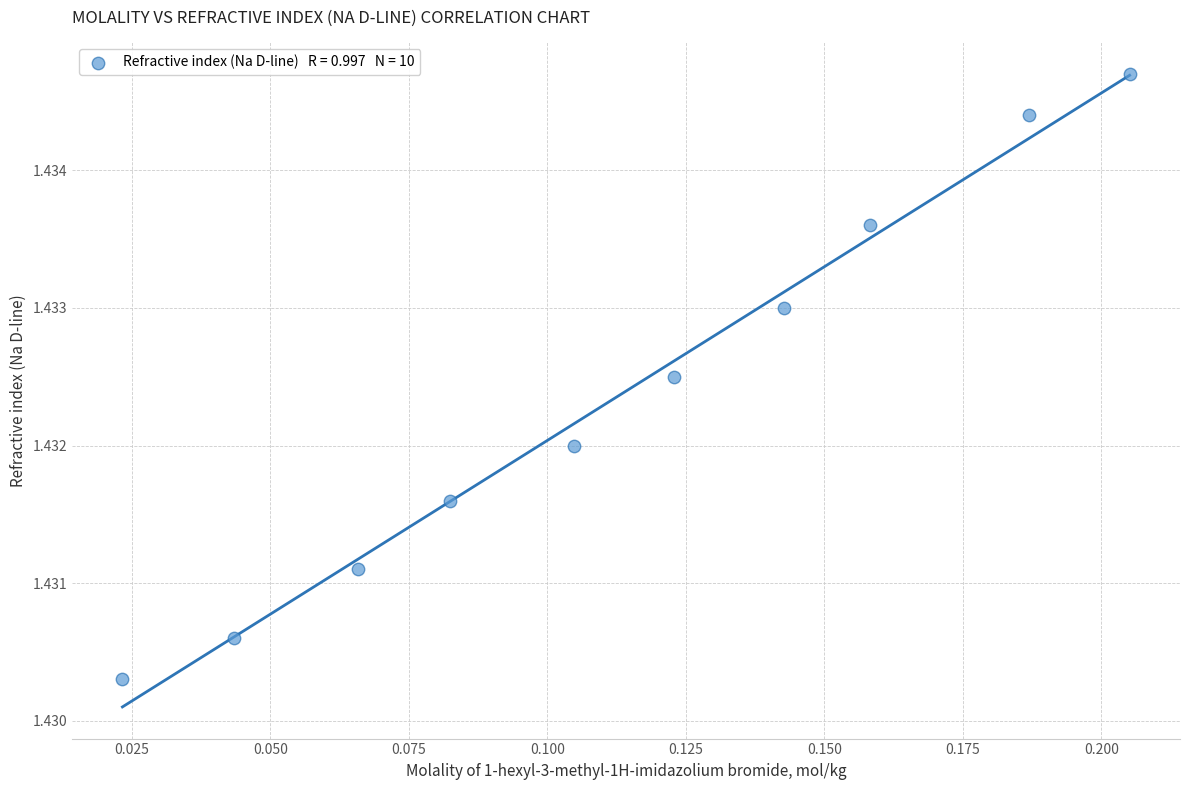

Count the number of points in this scatter plot.

10